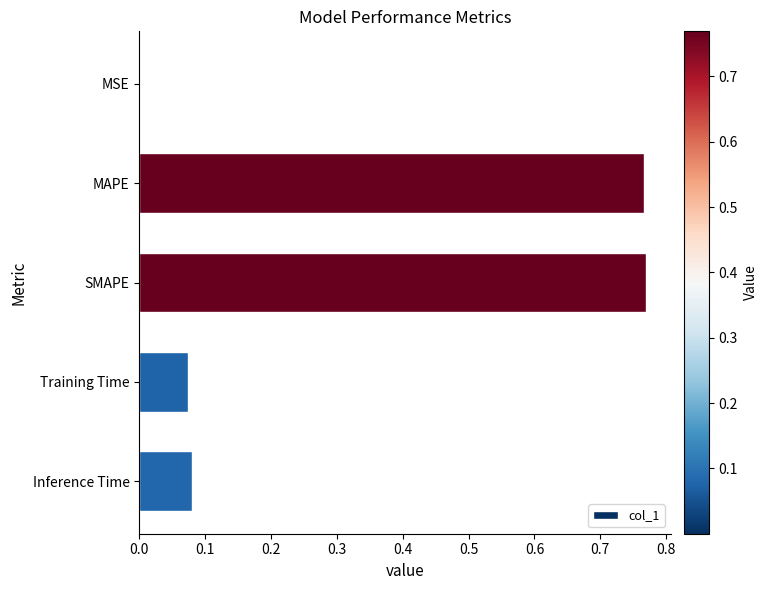

Does the chart contain stacked bars?

No